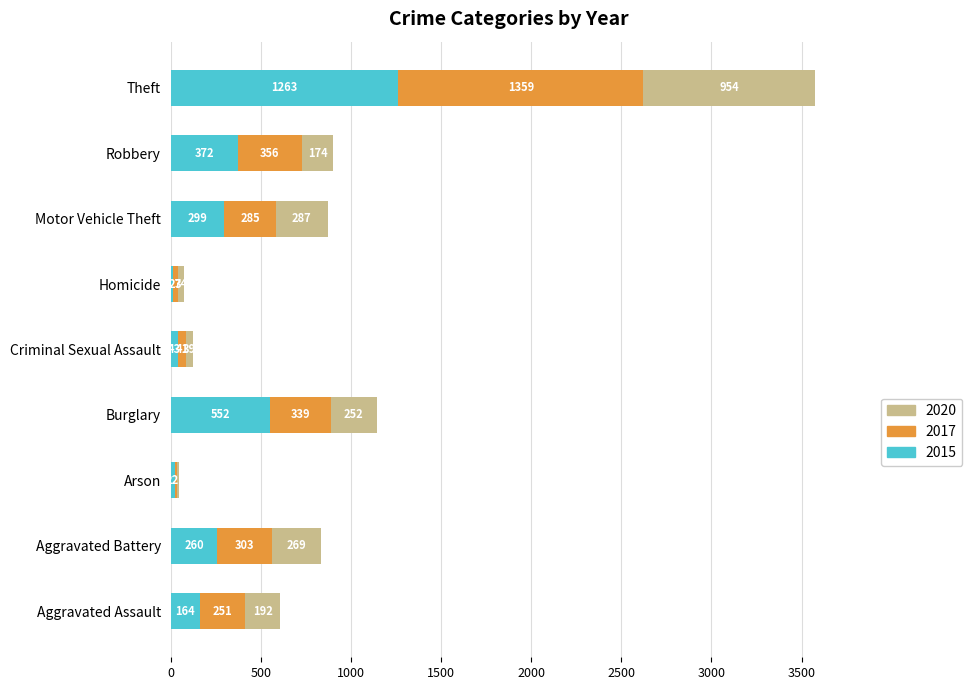

Is it true that 2015 equals 43 at Criminal Sexual Assault?

True